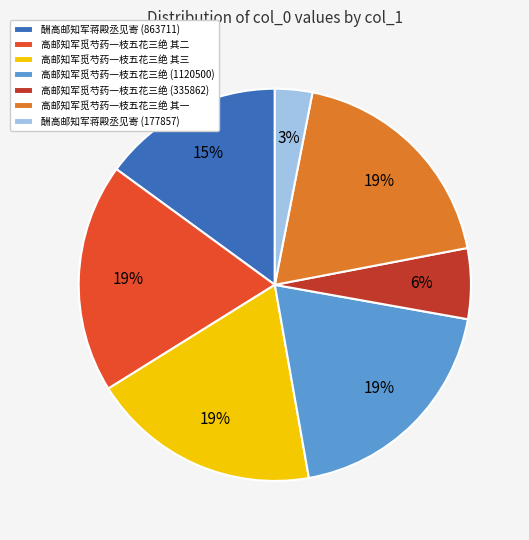

Does 高邮知军觅芍药一枝五花三绝 其一 represent more than half of the total?

No